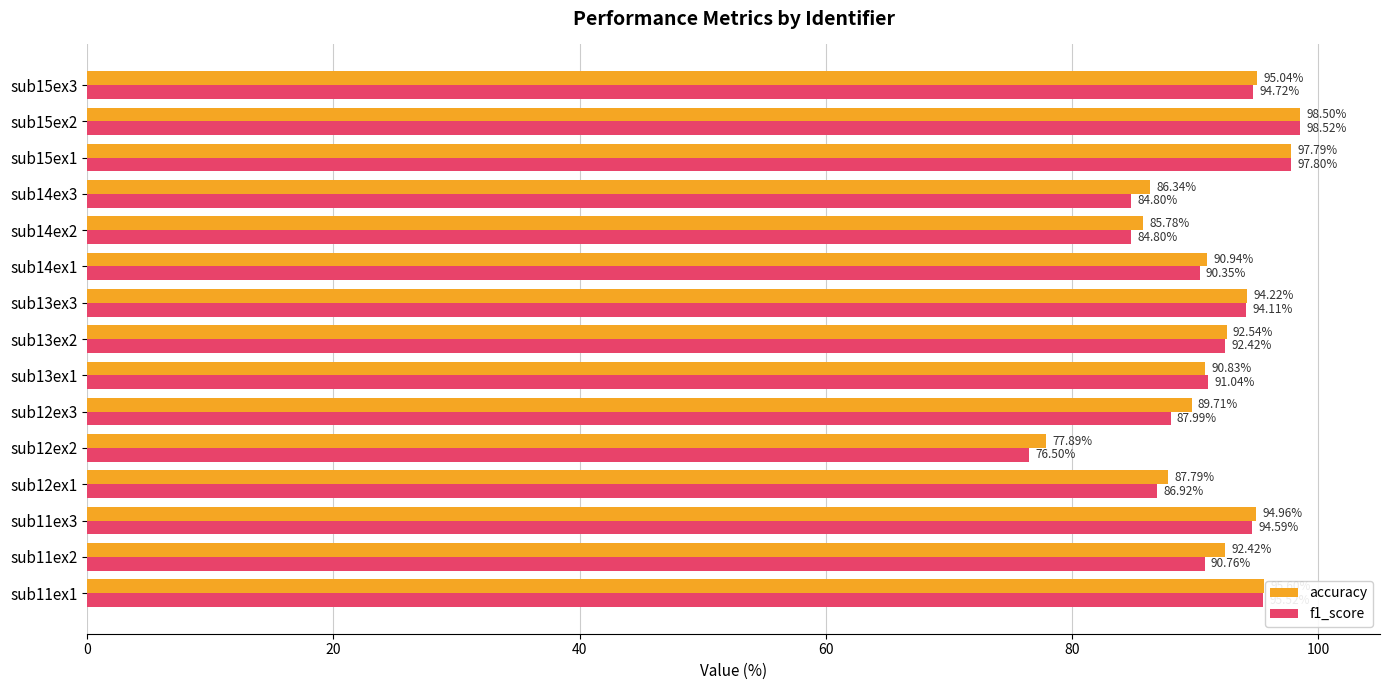

What is the smallest value displayed?

76.5